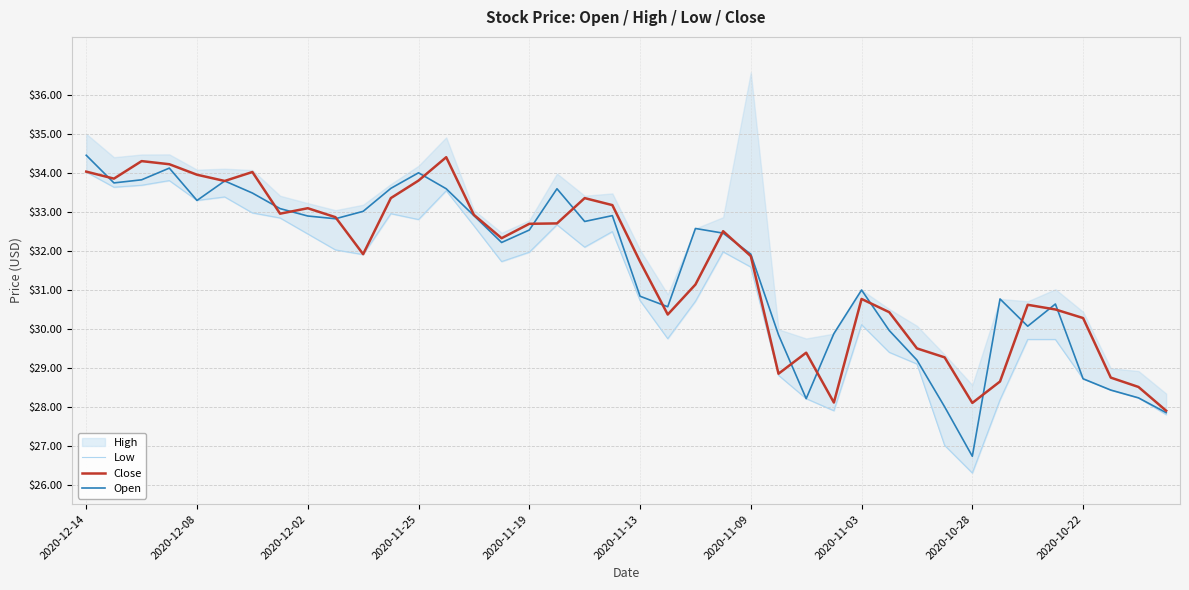

What is the highest value of the Open series?

34.5